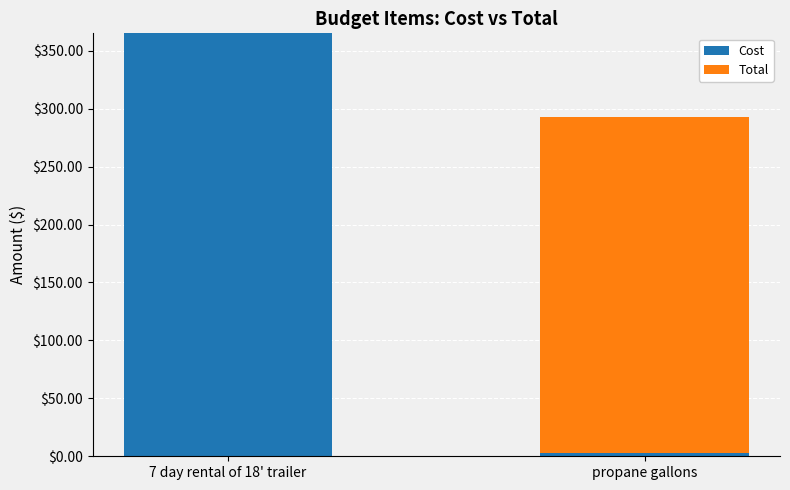

What is the maximum value for Cost?

365.0